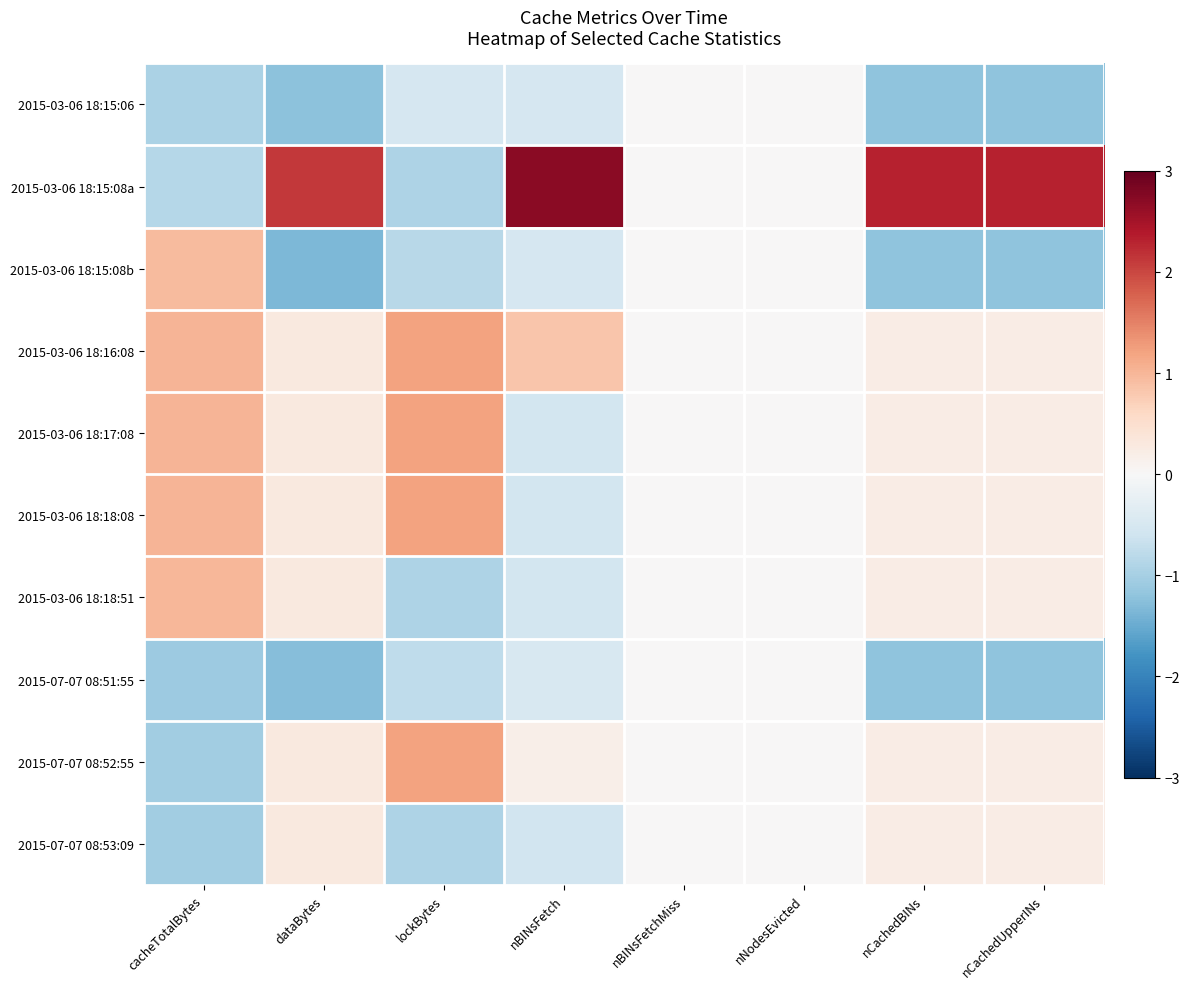

Reading left to right, list all the values displayed in this chart.

2015-03-06 18:15:06: cacheTotalBytes=-0.9	dataBytes=-1.2	lockBytes=-0.5	nBINsFetch=-0.5	nBINsFetchMiss=0.0	nNodesEvicted=0.0	nCachedBINs=-1.2	nCachedUpperINs=-1.2
2015-03-06 18:15:08a: cacheTotalBytes=-0.8	dataBytes=2.1	lockBytes=-0.9	nBINsFetch=2.7	nBINsFetchMiss=0.0	nNodesEvicted=0.0	nCachedBINs=2.3	nCachedUpperINs=2.3
2015-03-06 18:15:08b: cacheTotalBytes=1.0	dataBytes=-1.3	lockBytes=-0.8	nBINsFetch=-0.5	nBINsFetchMiss=0.0	nNodesEvicted=0.0	nCachedBINs=-1.2	nCachedUpperINs=-1.2
2015-03-06 18:16:08: cacheTotalBytes=1.0	dataBytes=0.3	lockBytes=1.2	nBINsFetch=0.8	nBINsFetchMiss=0.0	nNodesEvicted=0.0	nCachedBINs=0.2	nCachedUpperINs=0.2
2015-03-06 18:17:08: cacheTotalBytes=1.0	dataBytes=0.3	lockBytes=1.2	nBINsFetch=-0.6	nBINsFetchMiss=0.0	nNodesEvicted=0.0	nCachedBINs=0.2	nCachedUpperINs=0.2
2015-03-06 18:18:08: cacheTotalBytes=1.0	dataBytes=0.3	lockBytes=1.2	nBINsFetch=-0.6	nBINsFetchMiss=0.0	nNodesEvicted=0.0	nCachedBINs=0.2	nCachedUpperINs=0.2
2015-03-06 18:18:51: cacheTotalBytes=1.0	dataBytes=0.3	lockBytes=-0.9	nBINsFetch=-0.6	nBINsFetchMiss=0.0	nNodesEvicted=0.0	nCachedBINs=0.2	nCachedUpperINs=0.2
2015-07-07 08:51:55: cacheTotalBytes=-1.1	dataBytes=-1.3	lockBytes=-0.8	nBINsFetch=-0.5	nBINsFetchMiss=0.0	nNodesEvicted=0.0	nCachedBINs=-1.2	nCachedUpperINs=-1.2
2015-07-07 08:52:55: cacheTotalBytes=-1.1	dataBytes=0.3	lockBytes=1.2	nBINsFetch=0.2	nBINsFetchMiss=0.0	nNodesEvicted=0.0	nCachedBINs=0.2	nCachedUpperINs=0.2
2015-07-07 08:53:09: cacheTotalBytes=-1.1	dataBytes=0.3	lockBytes=-0.9	nBINsFetch=-0.6	nBINsFetchMiss=0.0	nNodesEvicted=0.0	nCachedBINs=0.2	nCachedUpperINs=0.2